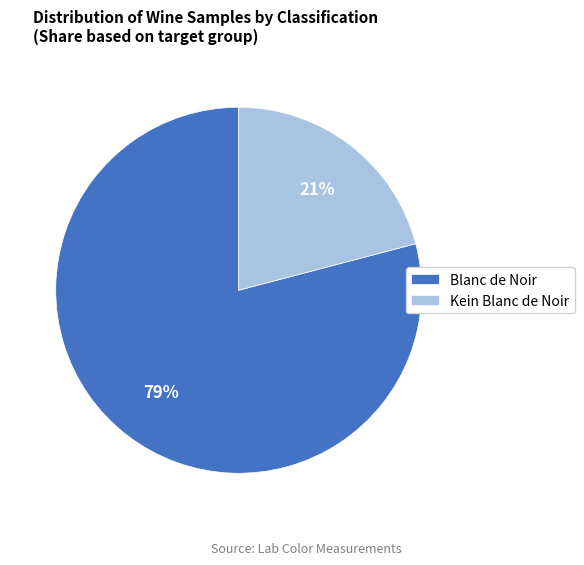

To the nearest percent, what is the average slice percentage?

50%